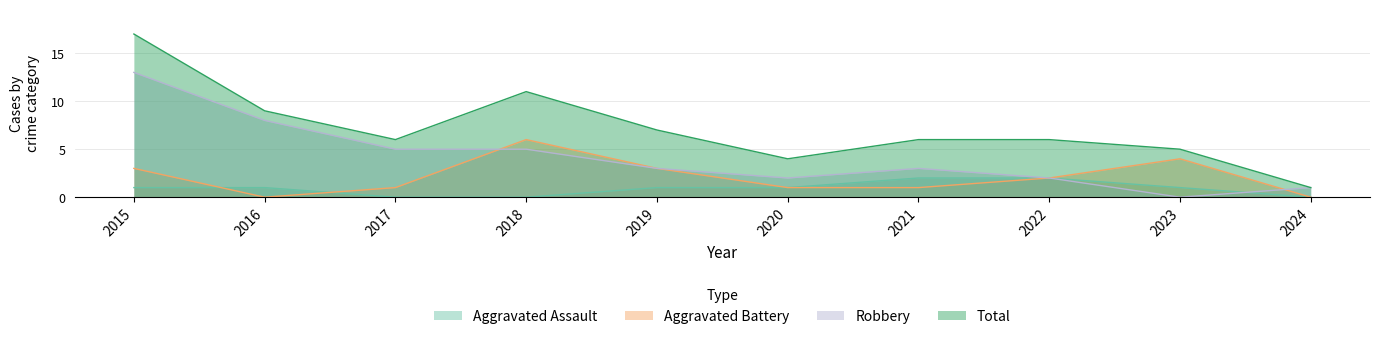

The value of Robbery at 2018 is 1. True or false?

False